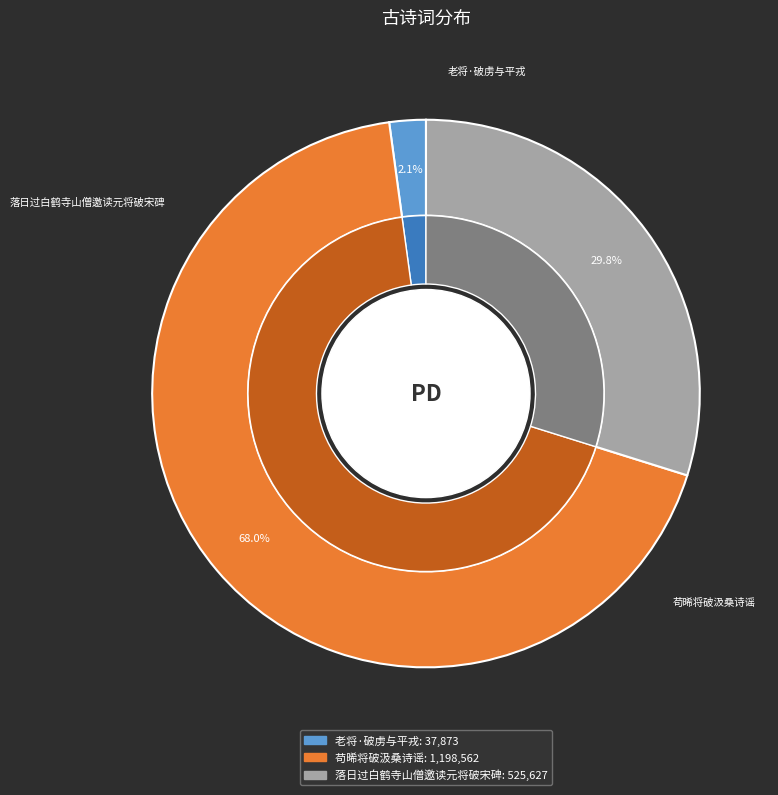

Which slice represents more than half of the pie?

苟晞将破汲桑诗谣